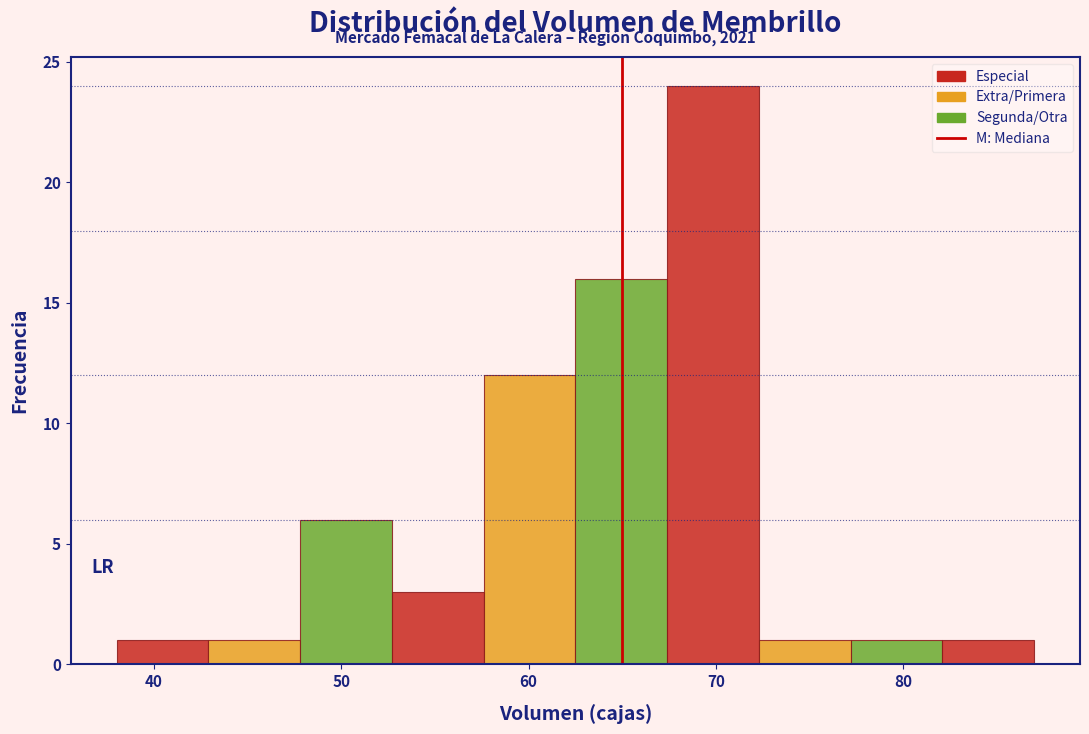

Reading left to right, transcribe this chart: for each bar, give the range it covers on the x-axis and its height. Neither the bar edges nor the heights are printed on the chart, so give them approximately, as read against the axes.

38.0 to 42.9: 1
42.9 to 47.8: 1
47.8 to 52.7: 6
52.7 to 57.6: 3
57.6 to 62.5: 12
62.5 to 67.4: 16
67.4 to 72.3: 24
72.3 to 77.2: 1
77.2 to 82.1: 1
82.1 to 87.0: 1